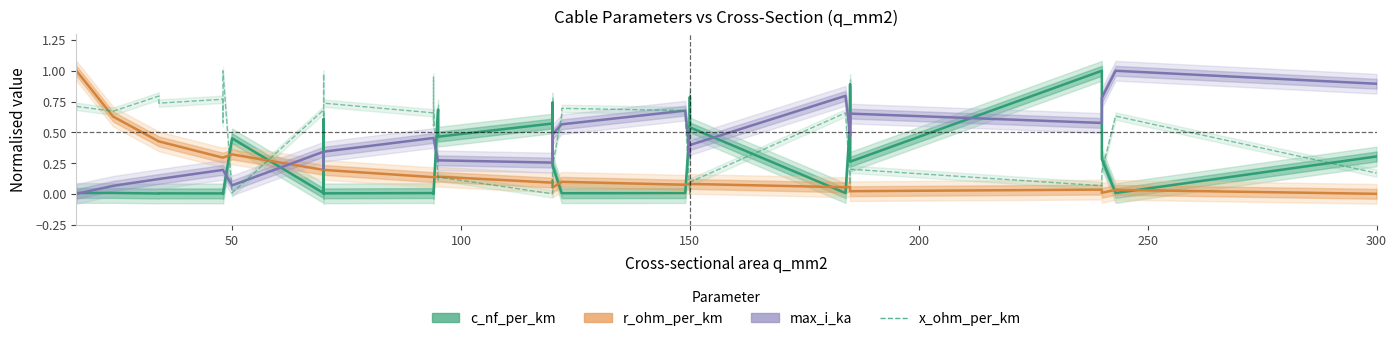

At which category does r_ohm_per_km reach its first local peak?

50